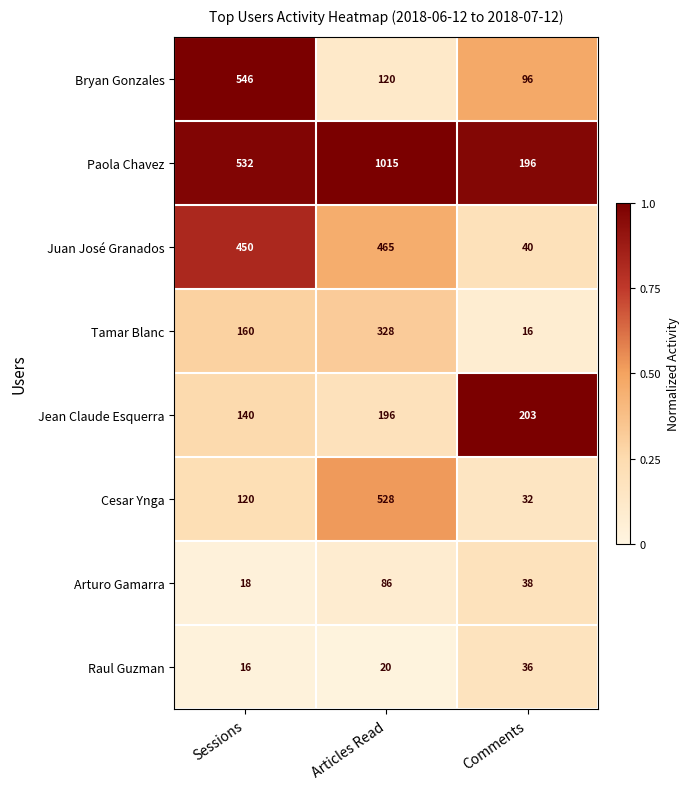

Which category has the highest value across all series?

Articles Read